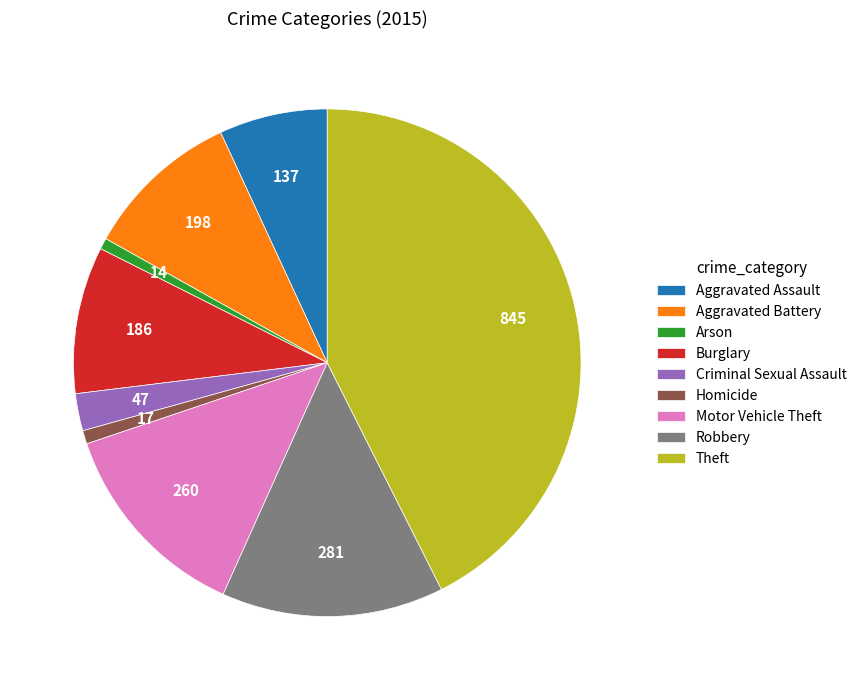

Which slice is the largest?

Theft